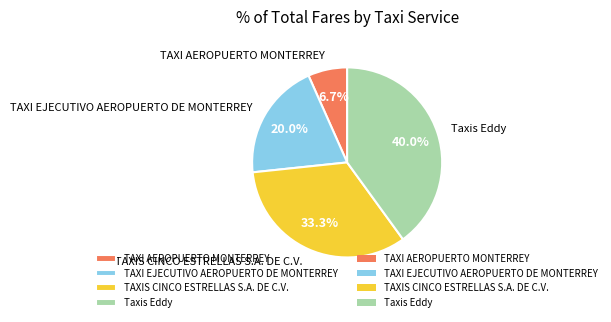

Which category has the biggest portion of the pie?

Taxis Eddy